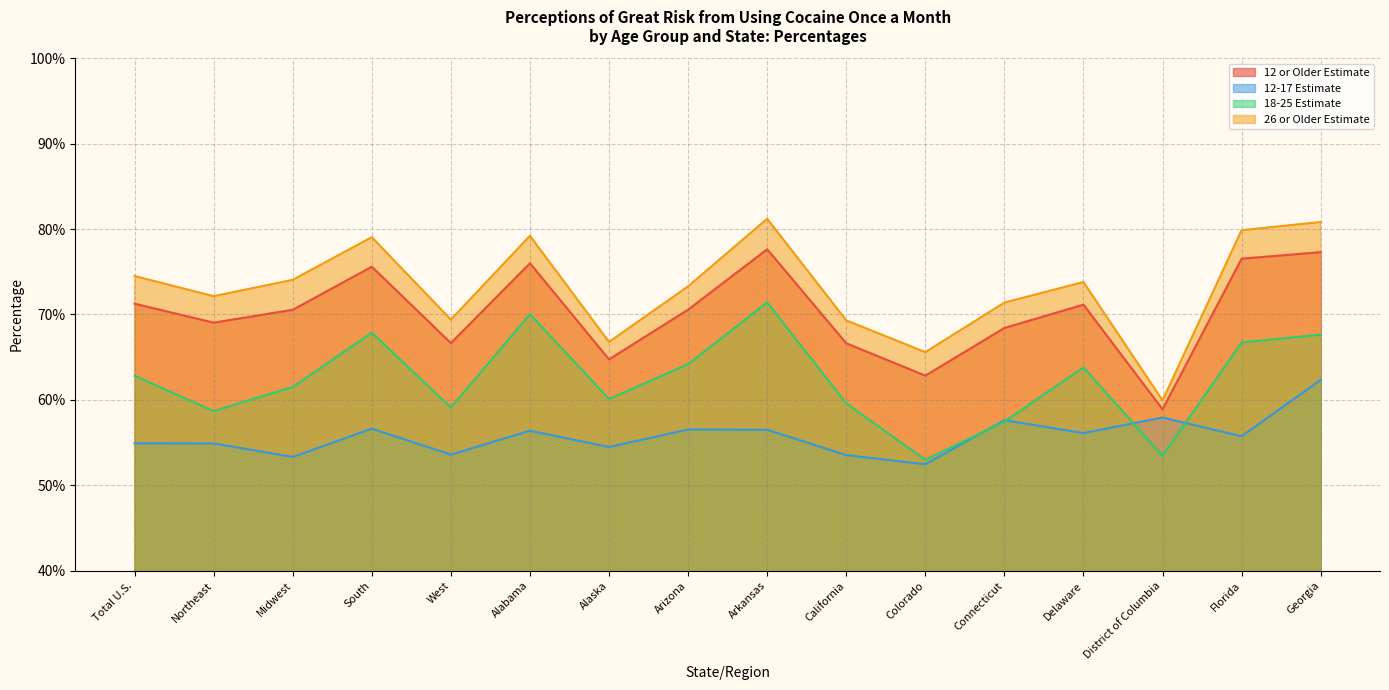

What are all the series names shown in the legend?

12 or Older Estimate, 12-17 Estimate, 18-25 Estimate, 26 or Older Estimate